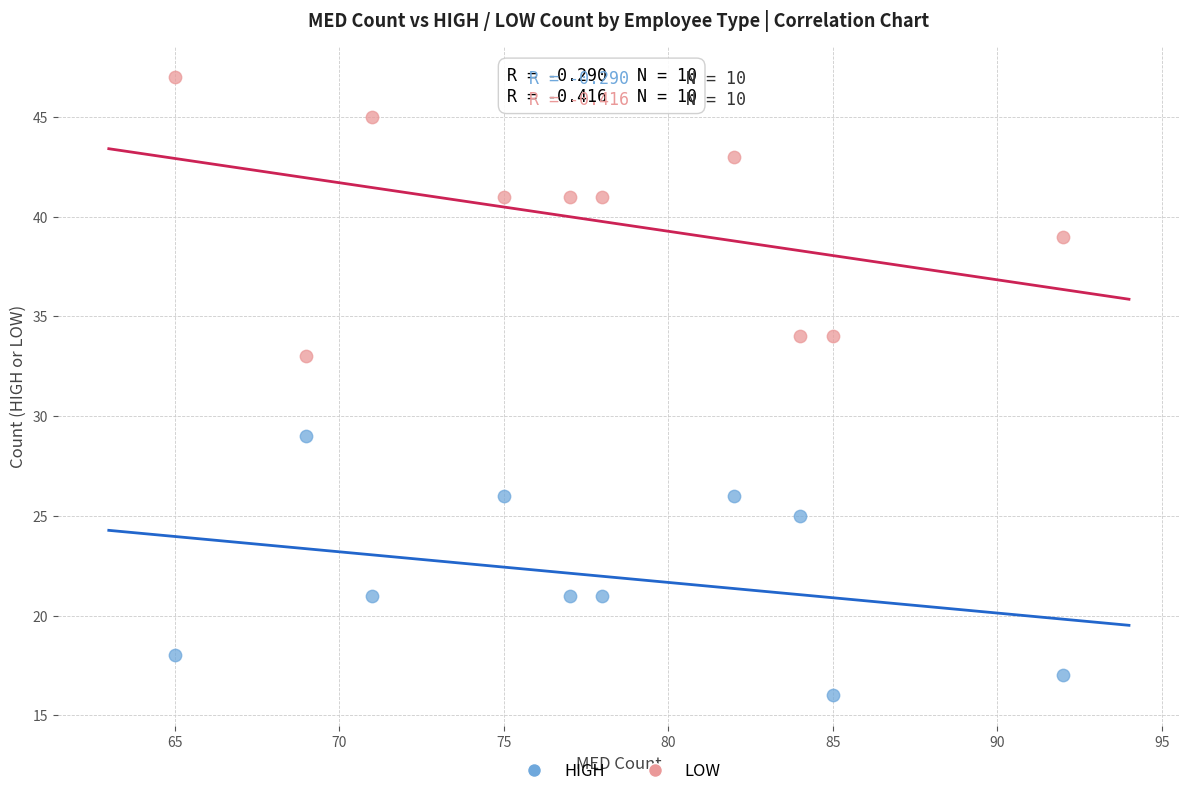

Across all data points, what is the range of X values (max minus min)?

27